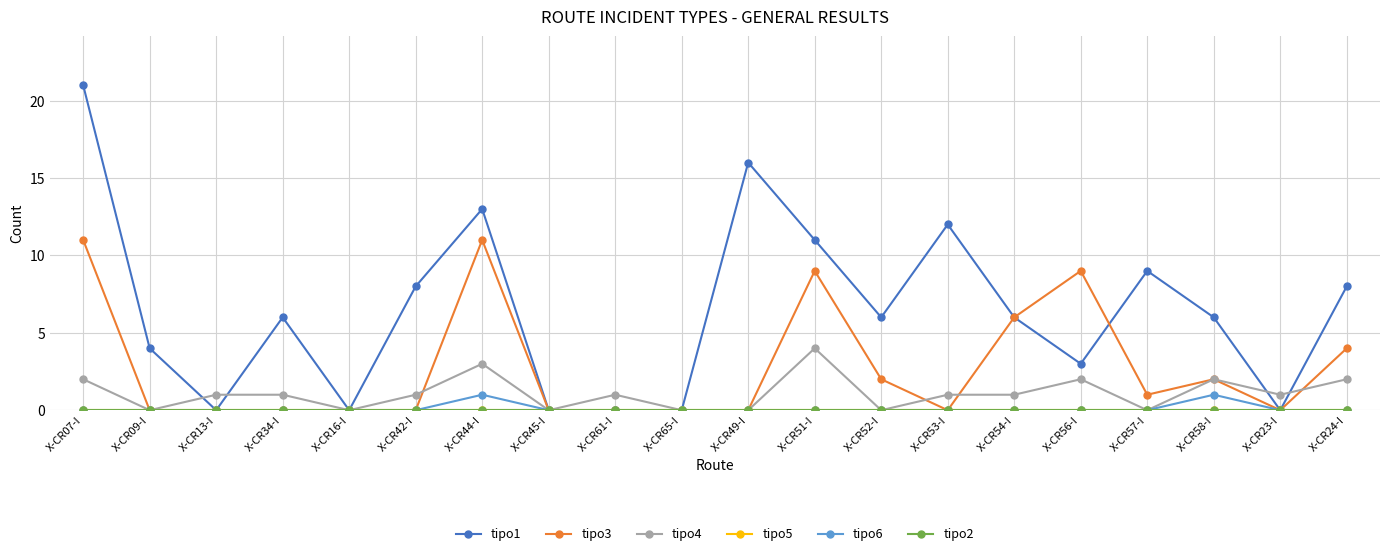

Which series has the largest range (max minus min)?

tipo1